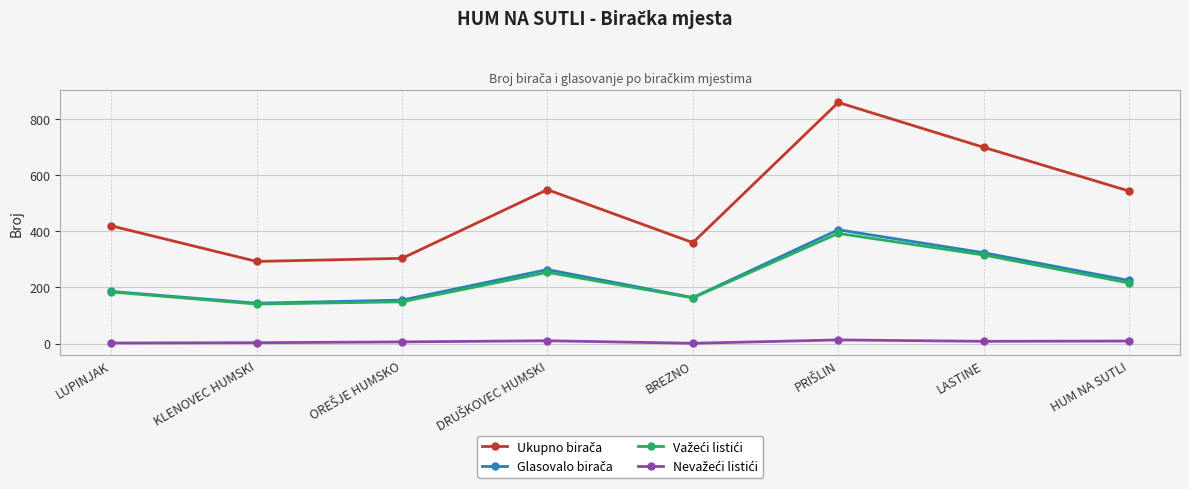

What is the label of the 5th point from the left?

BREZNO